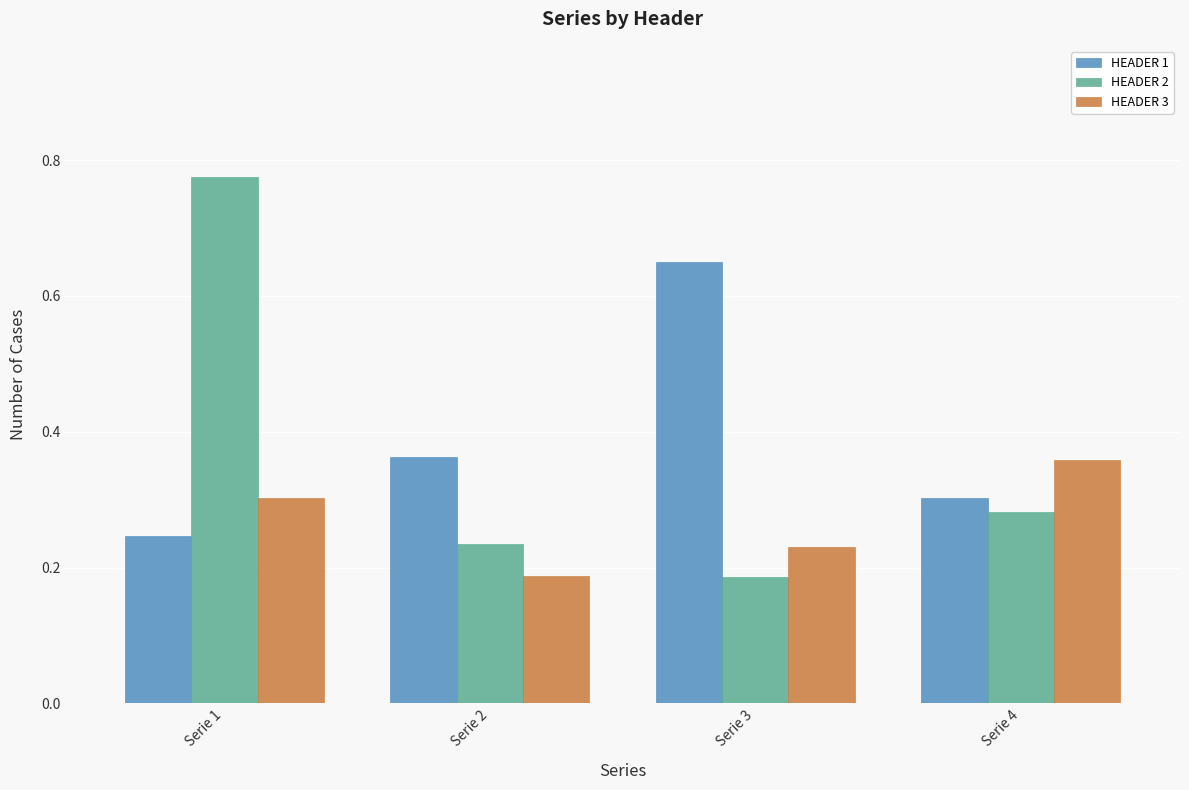

The HEADER 2 series shows 0.3 at Serie 3. True or false?

False